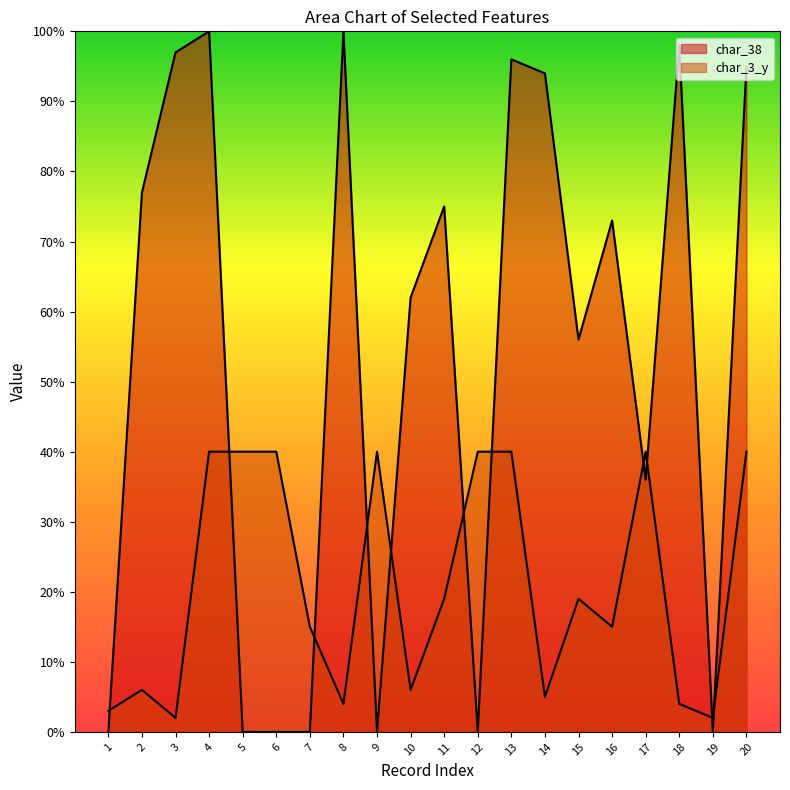

At how many categories does at least one series exceed 43?

12